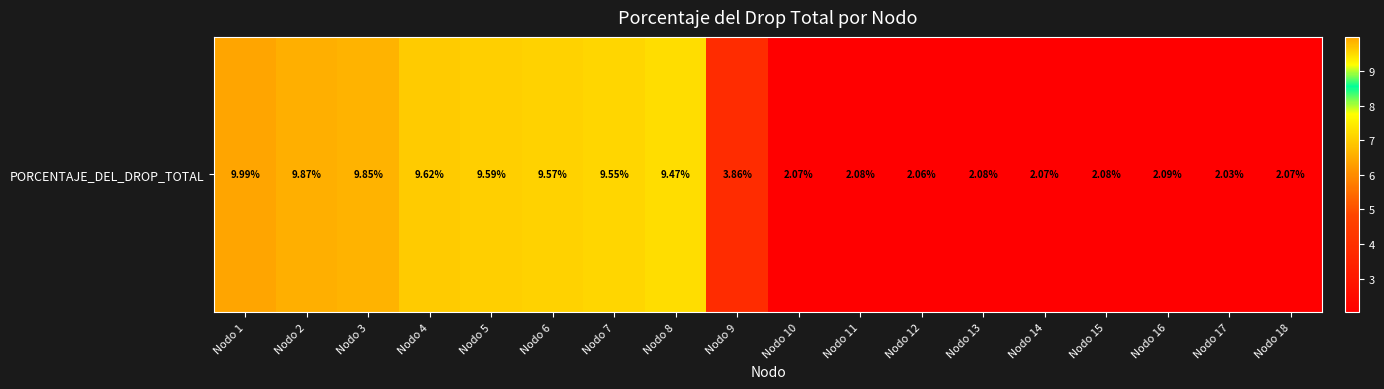

How many distinct data groups are displayed?

1